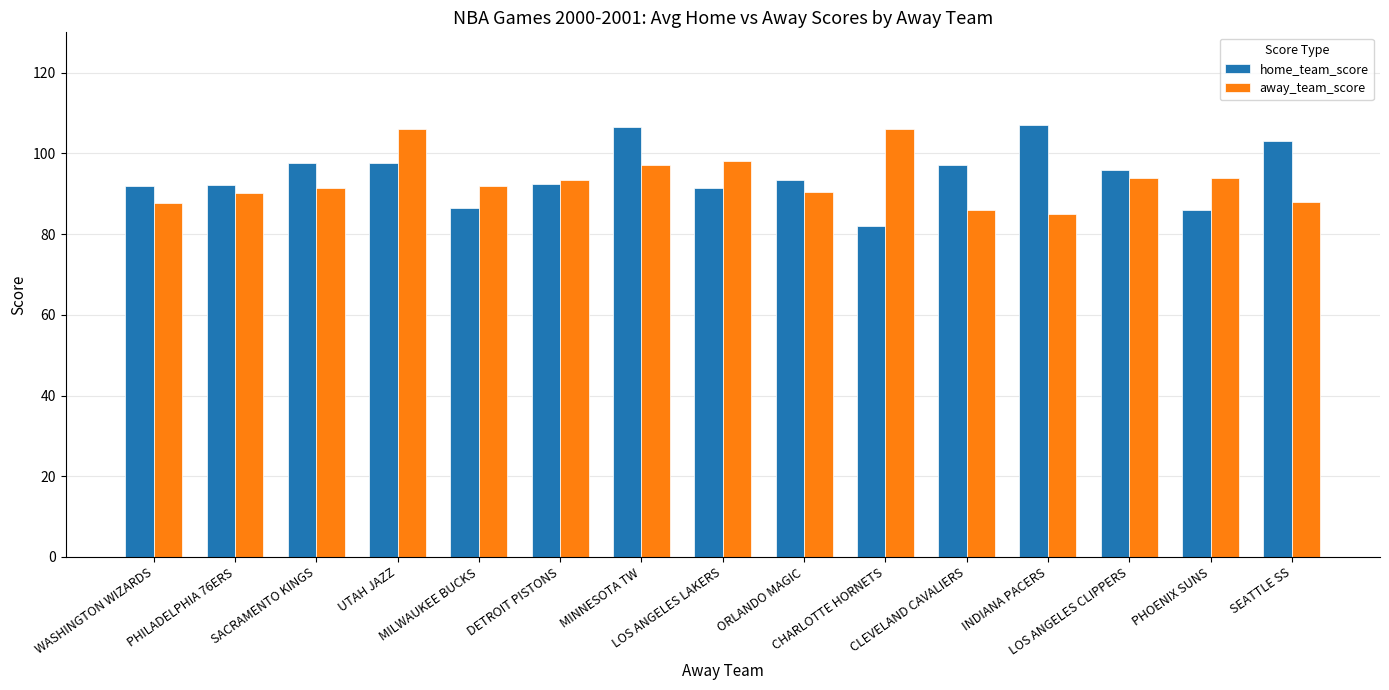

Does the chart contain stacked bars?

No